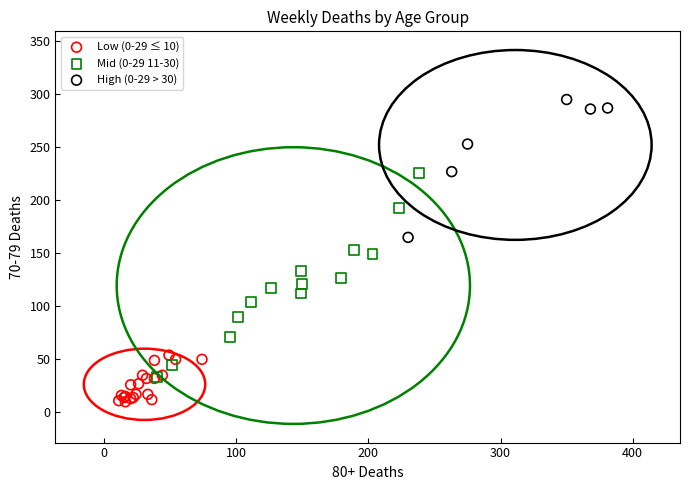

Which series reaches the minimum Y coordinate?

Low (0-29 ≤ 10)